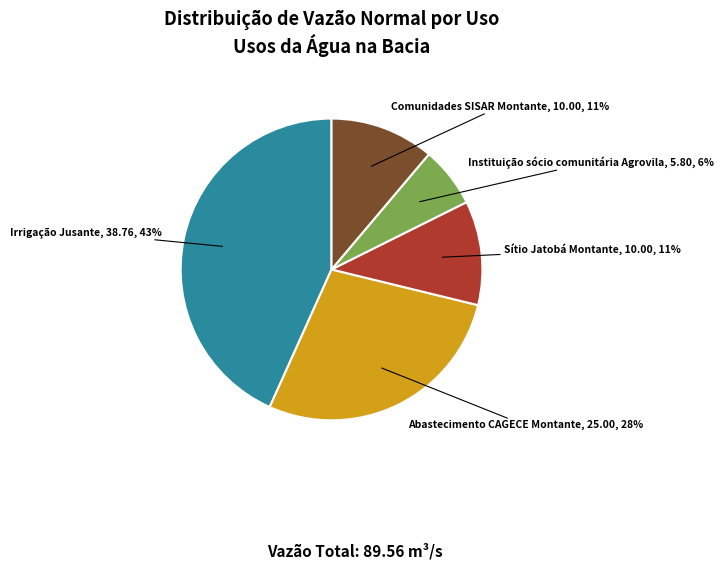

How many slices are in this pie chart?

5